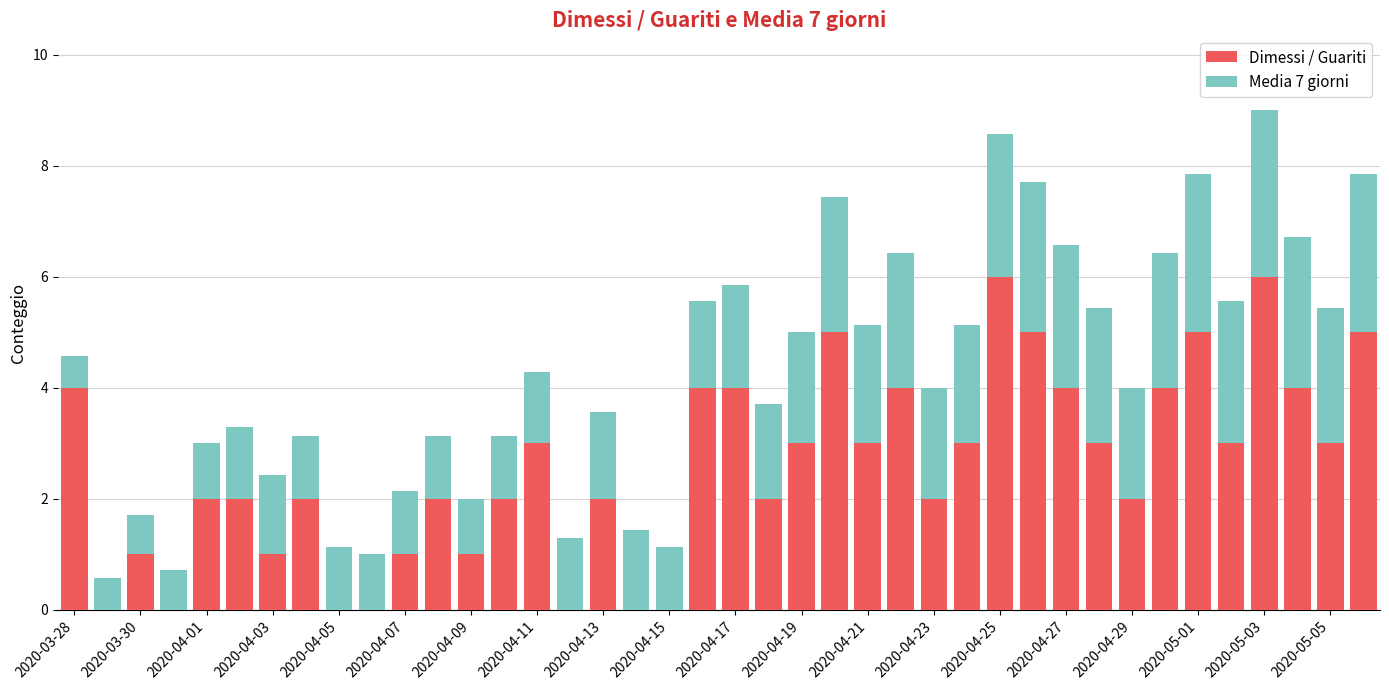

What is the highest value of the Dimessi / Guariti series?

6.0